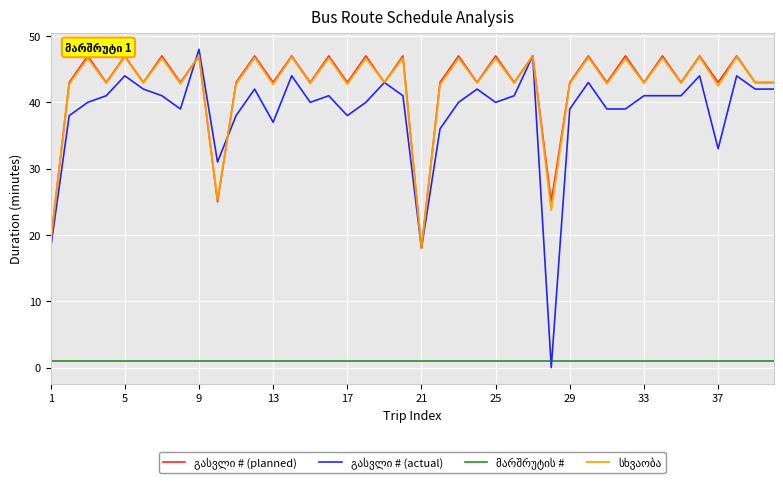

How many lines are shown in the chart?

4